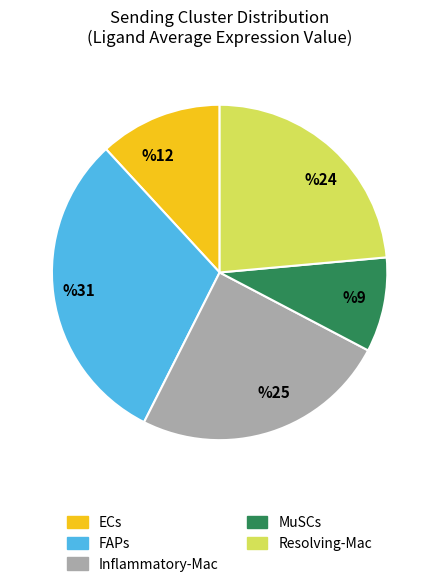

Count the number of slices in the pie.

5